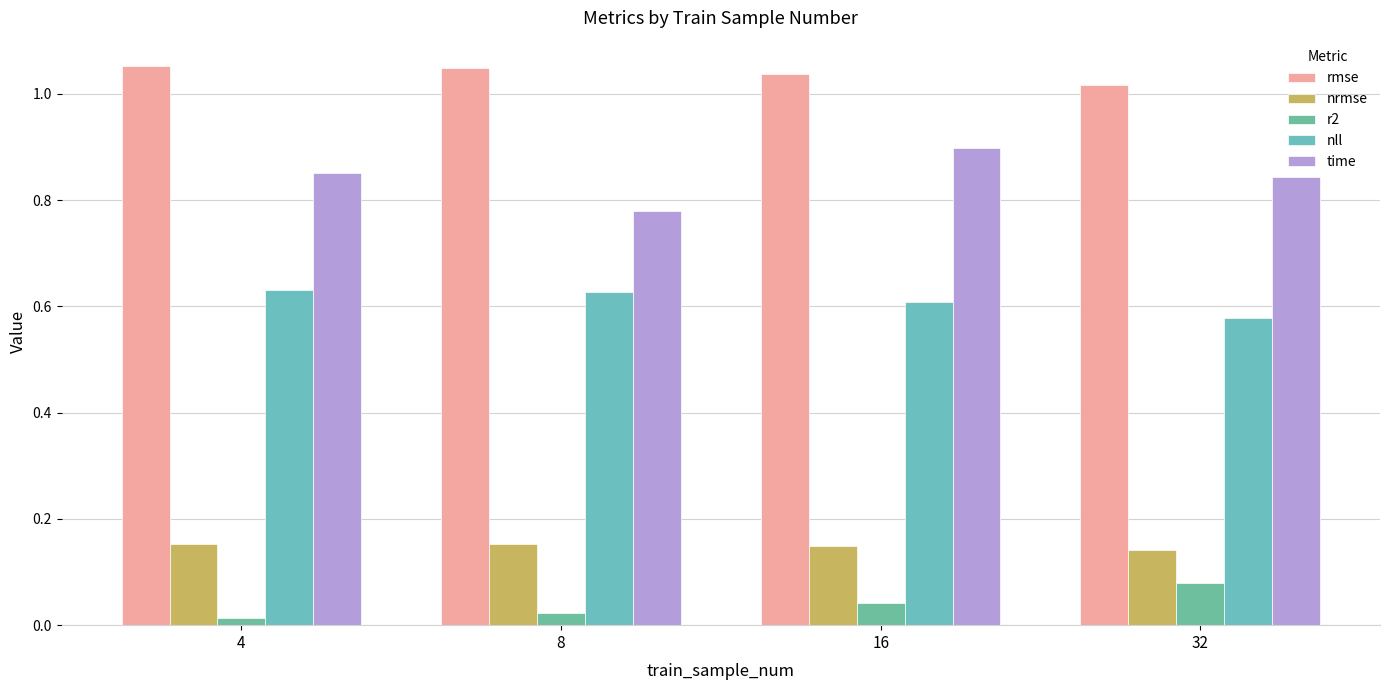

What are all the series names shown in the legend?

rmse, nrmse, r2, nll, time